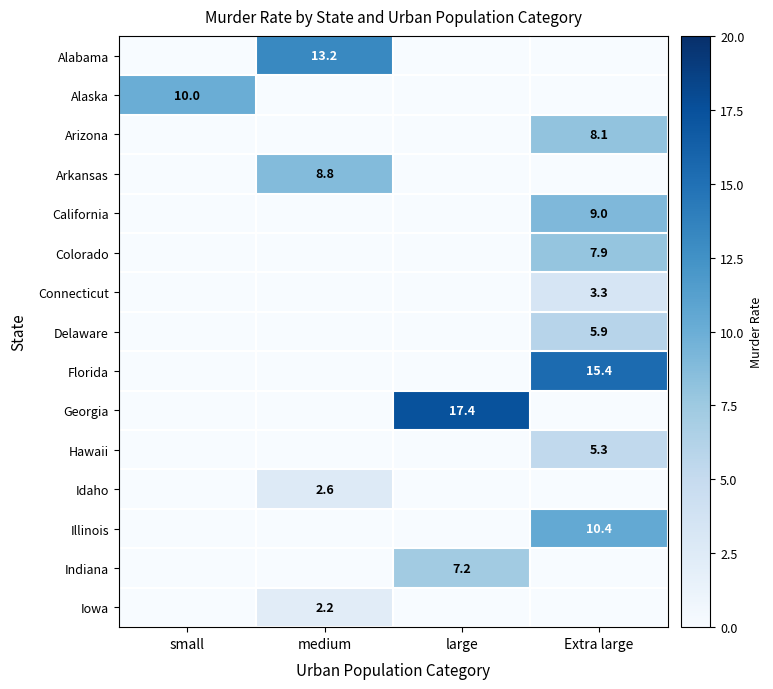

Is it true that Alaska equals 3.1 at small?

False